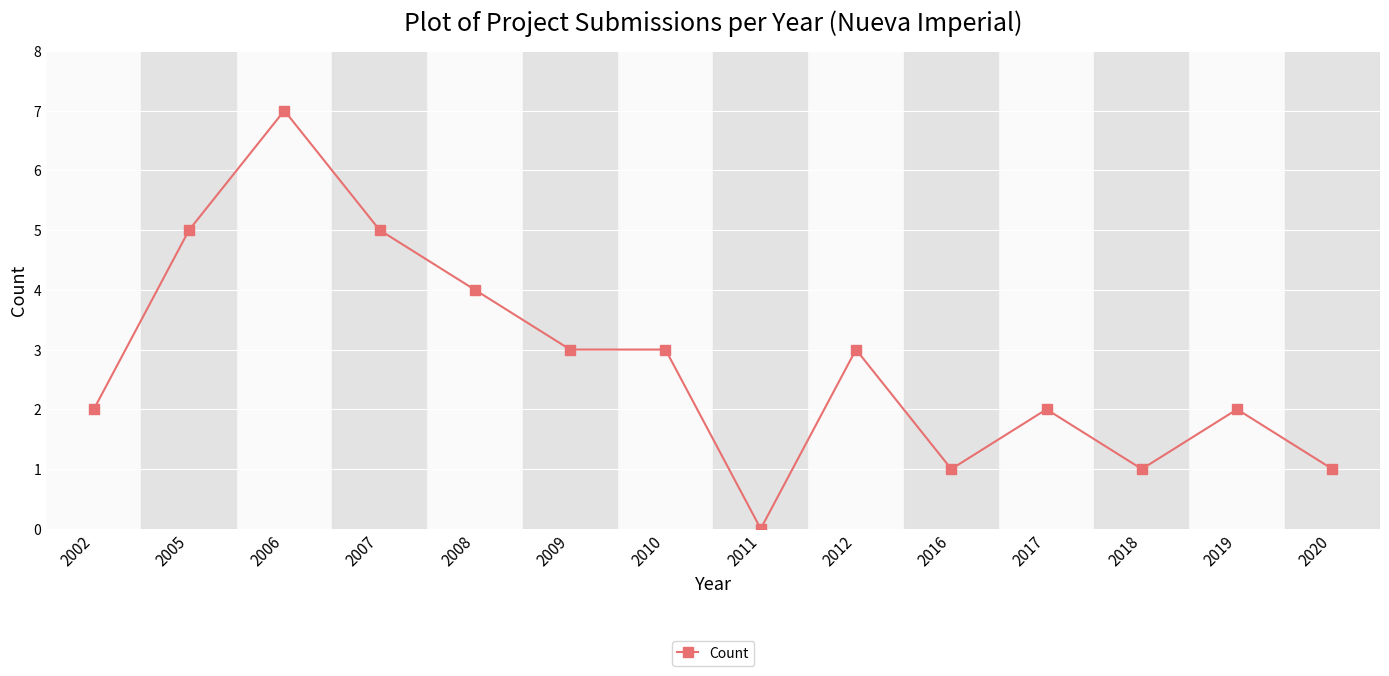

Between 2007 and 2017, which is larger?

2007